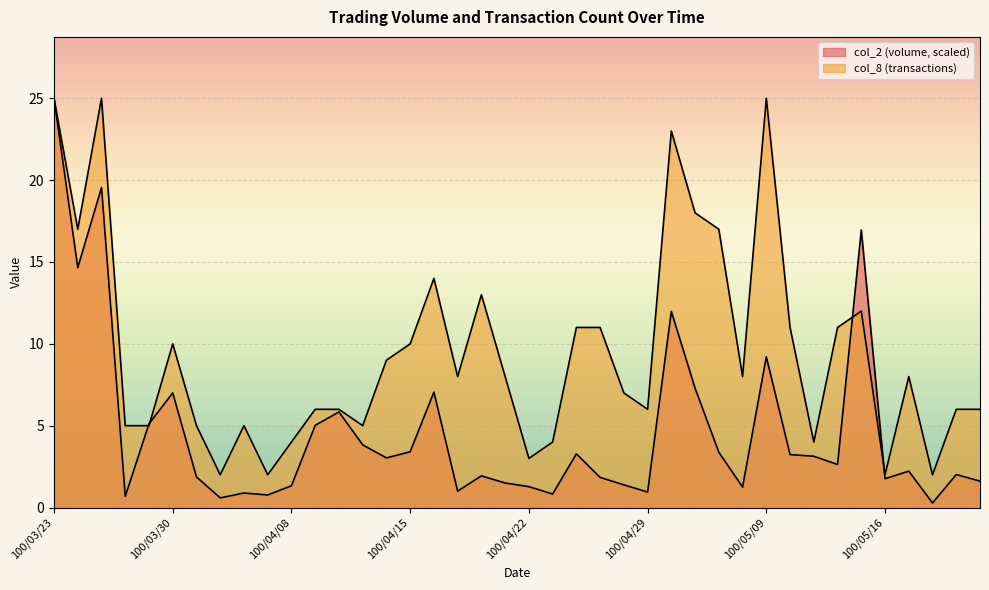

What value does the col_8 series have at 100/05/20?

6.0